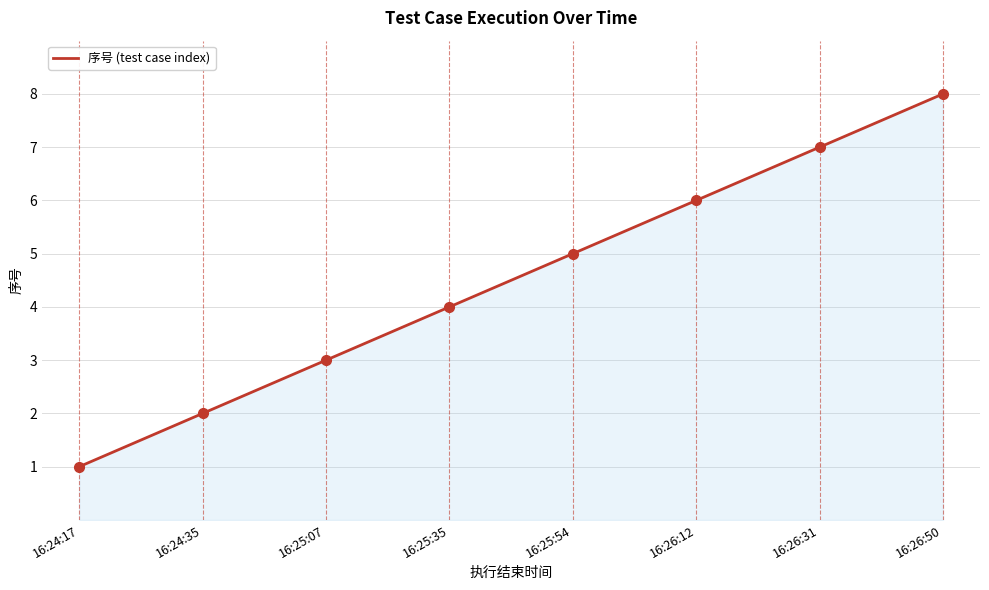

What is the difference between the maximum and second lowest values?

6